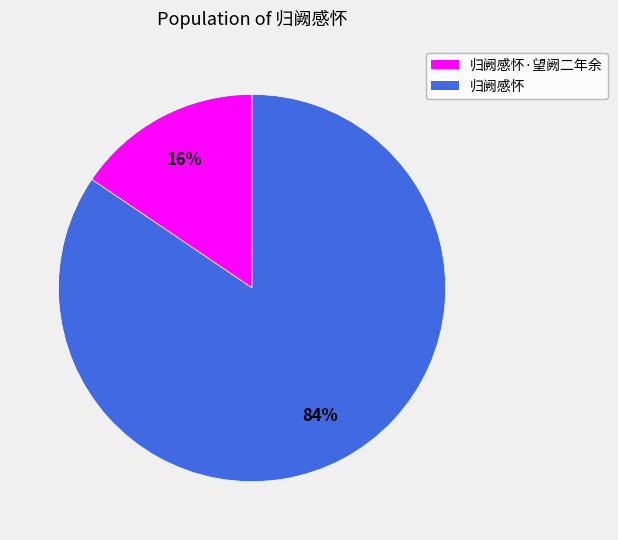

Do 归阙感怀 and 归阙感怀·望阙二年余 together represent more than half of the pie?

Yes